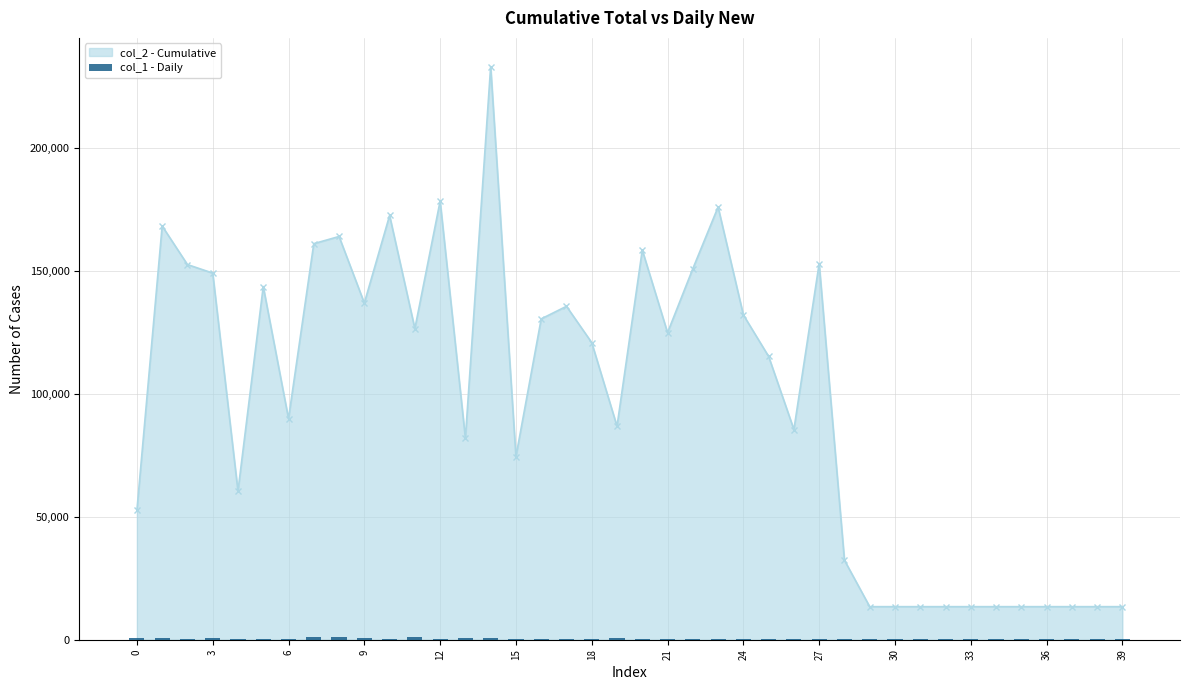

True or false: col_2 - Cumulative has more than 1 interior local peaks.

True